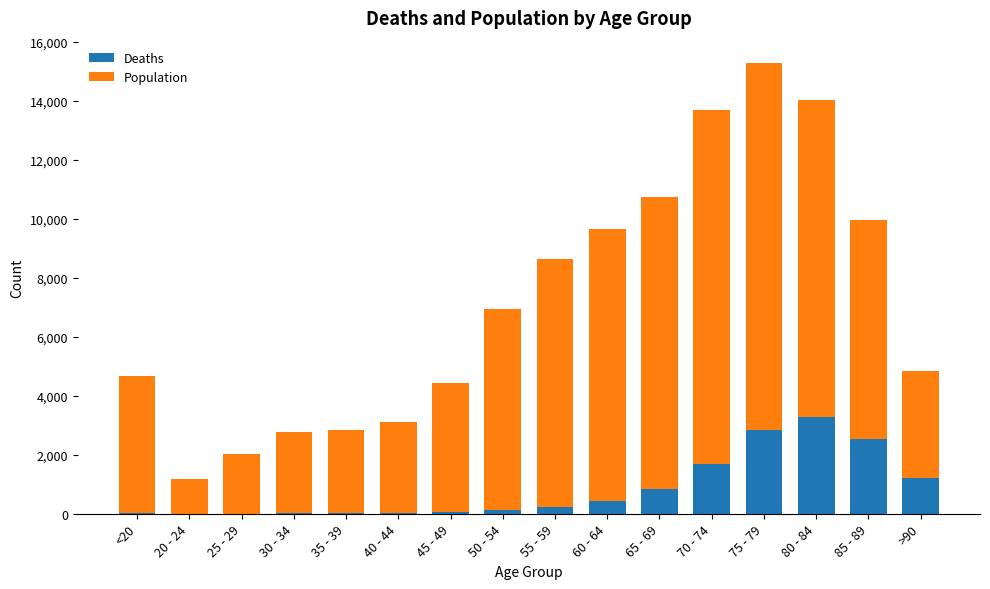

The Deaths series shows 2548 at 85 - 89. True or false?

True